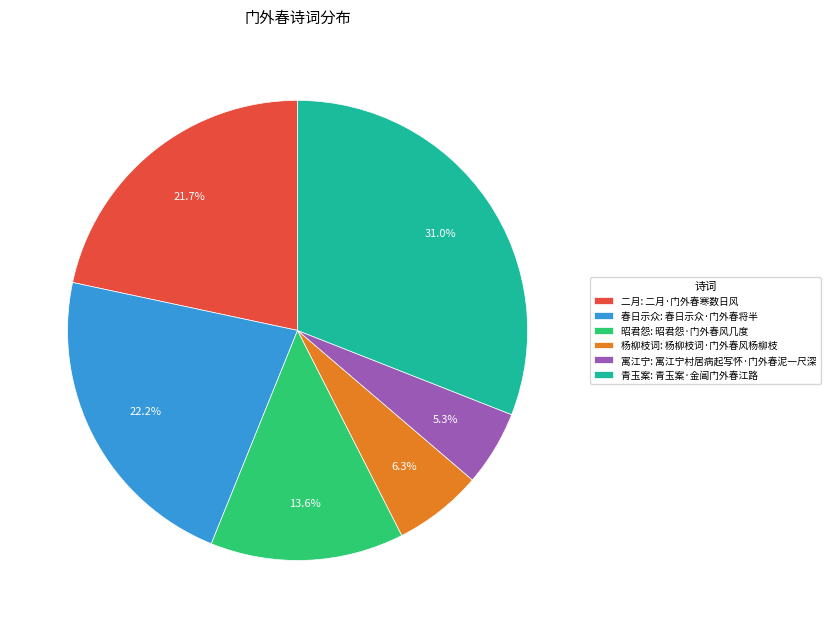

Which has a higher value, 寓江宁: 寓江宁村居病起写怀·门外春泥一尺深 or 昭君怨: 昭君怨·门外春风几度?

昭君怨: 昭君怨·门外春风几度